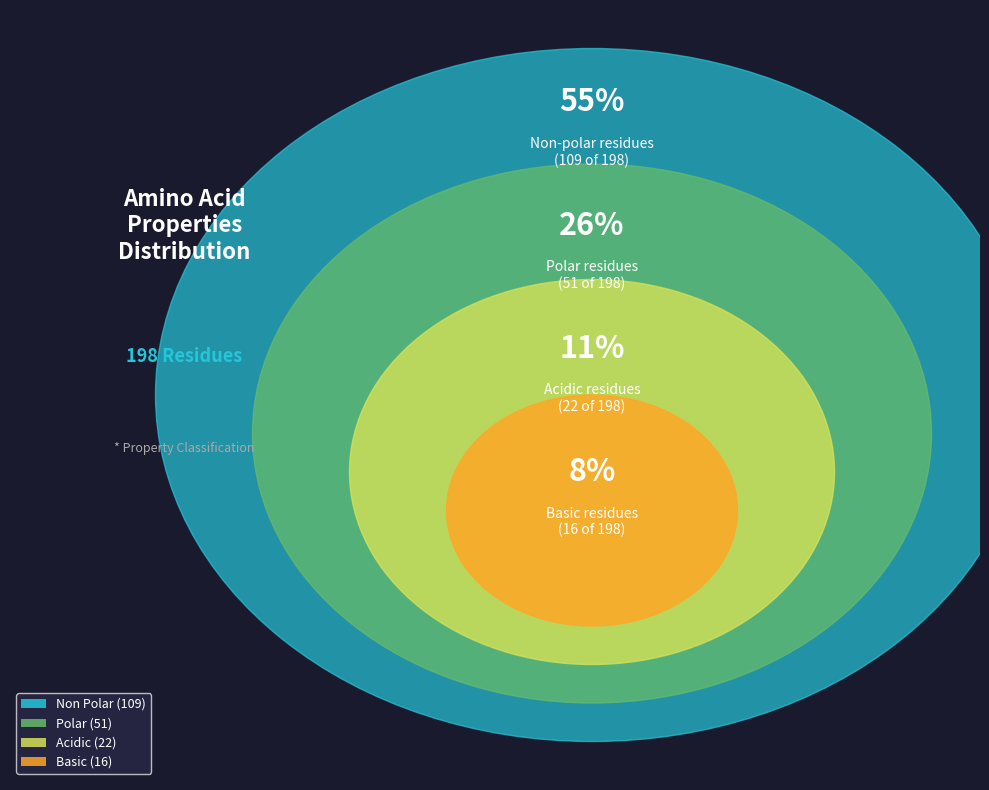

Which slice is the largest?

non_polar